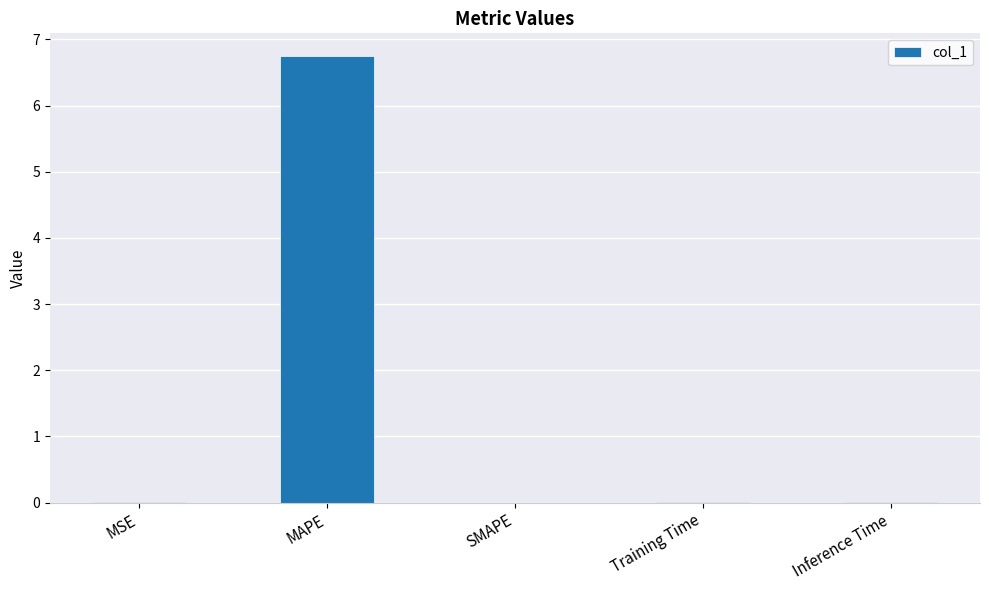

How many distinct data groups are displayed?

1